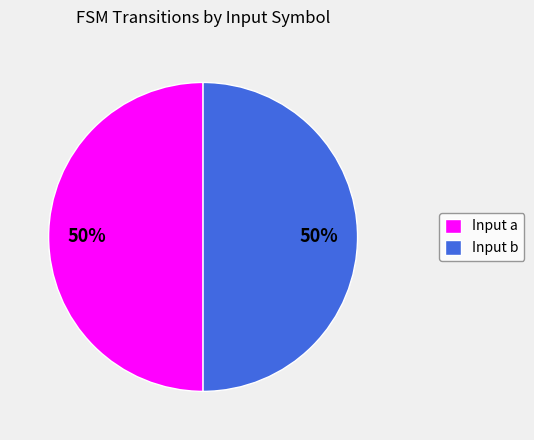

To the nearest percent, what is the average slice percentage?

50%